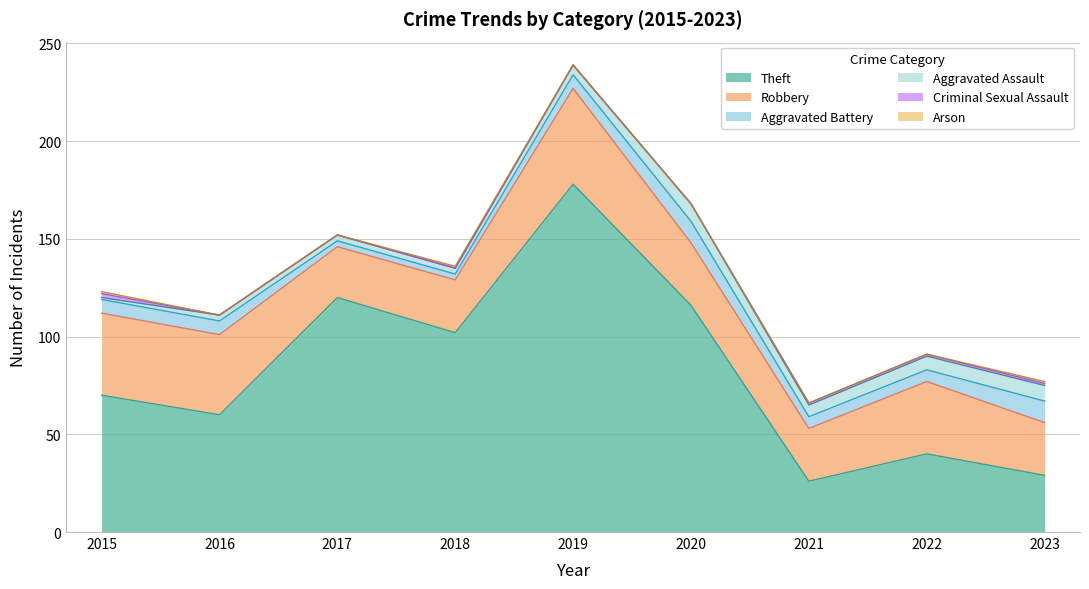

Reading left to right, extract all data points from this chart.

Theft: 2015=70	2016=60	2017=120	2018=102	2019=178	2020=116	2021=26	2022=40	2023=29
Robbery: 2015=42	2016=41	2017=26	2018=27	2019=49	2020=32	2021=27	2022=37	2023=27
Aggravated Battery: 2015=7	2016=7	2017=3	2018=3	2019=7	2020=11	2021=6	2022=6	2023=11
Aggravated Assault: 2015=1	2016=3	2017=3	2018=3	2019=5	2020=9	2021=6	2022=7	2023=8
Criminal Sexual Assault: 2015=2	2016=0	2017=0	2018=0	2019=0	2020=0	2021=1	2022=1	2023=1
Arson: 2015=1	2016=0	2017=0	2018=1	2019=0	2020=0	2021=0	2022=0	2023=1